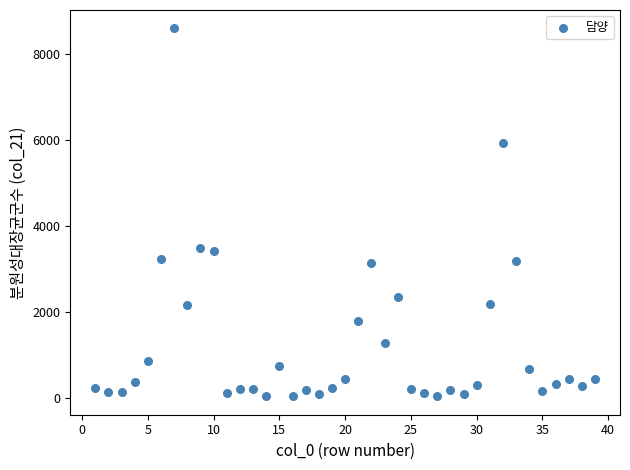

What is the range of Y values (max minus min)?

8555